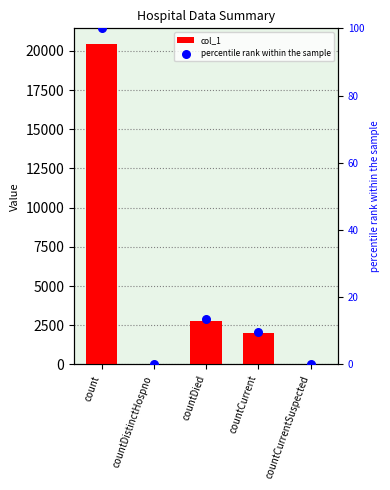

Is the value of col_1 at countCurrentSuspected greater than the value of percentile rank within the sample at countDied?

No